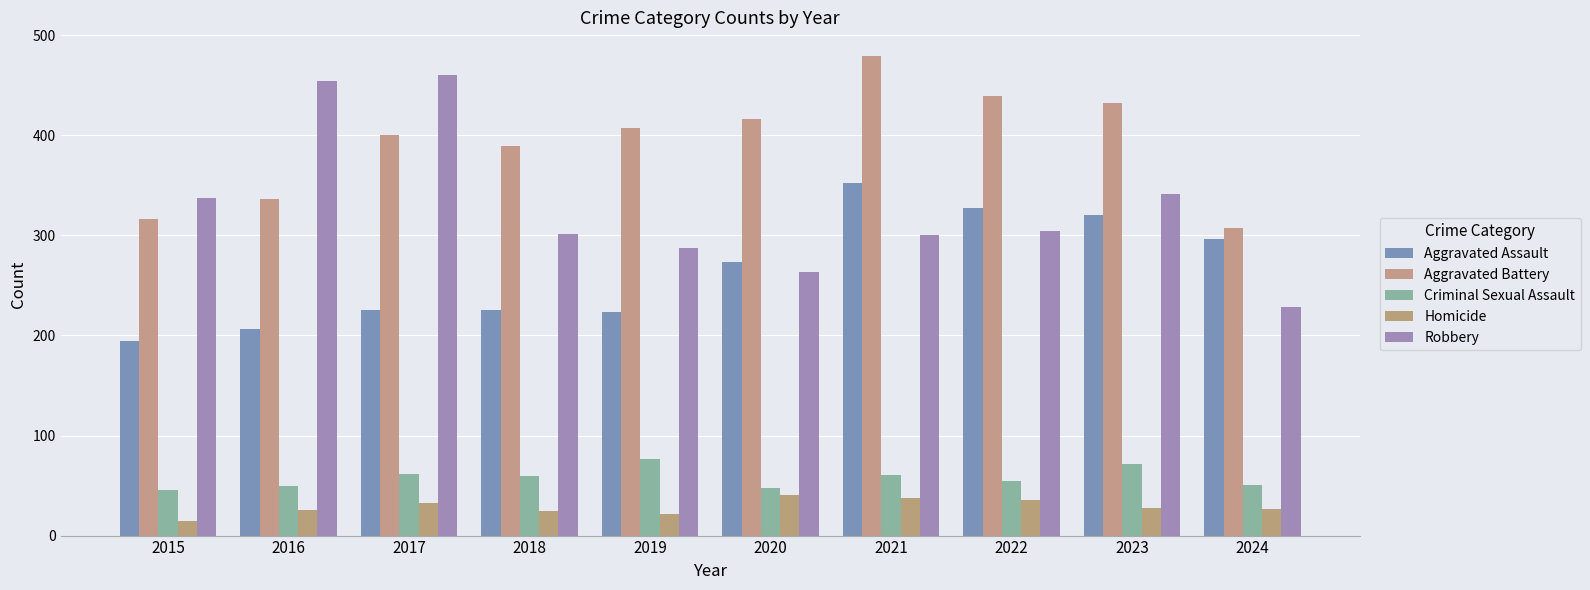

Which category has the highest value across all series?

2021